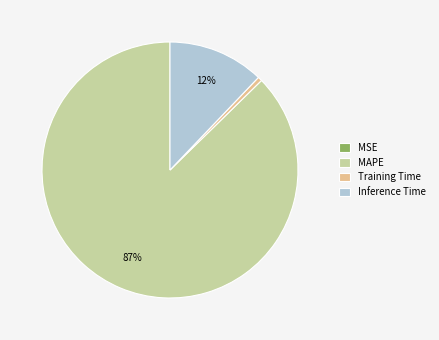

Which slice represents more than half of the pie?

MAPE